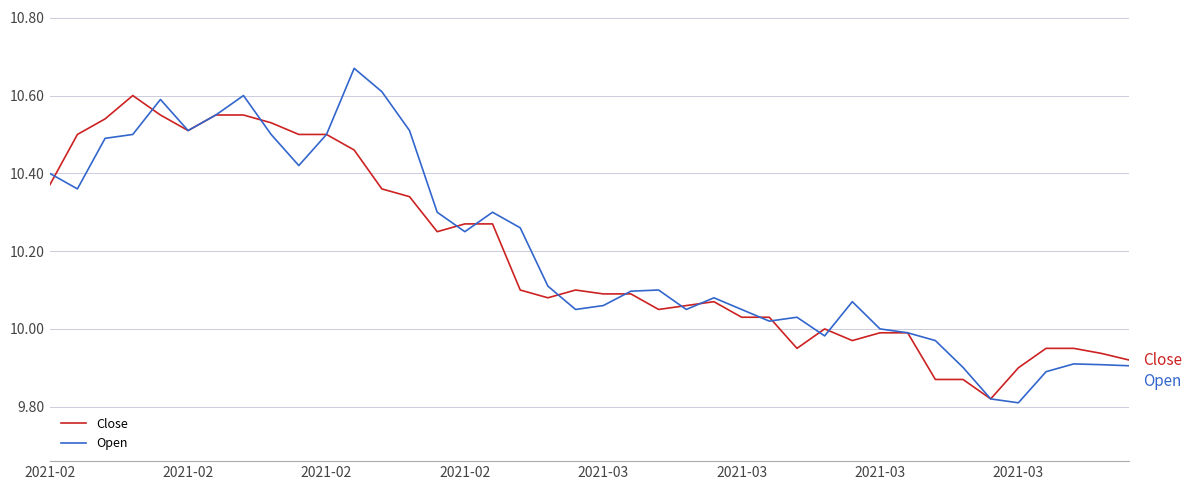

Count the number of data series in this chart.

2